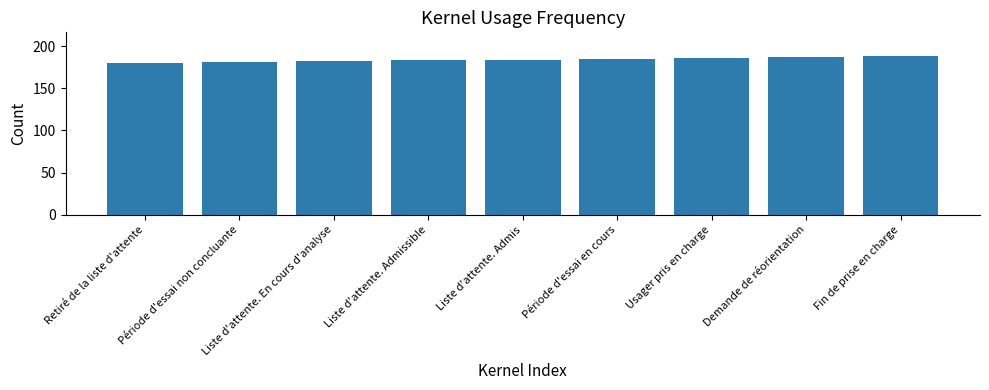

What is the smallest value displayed?

180